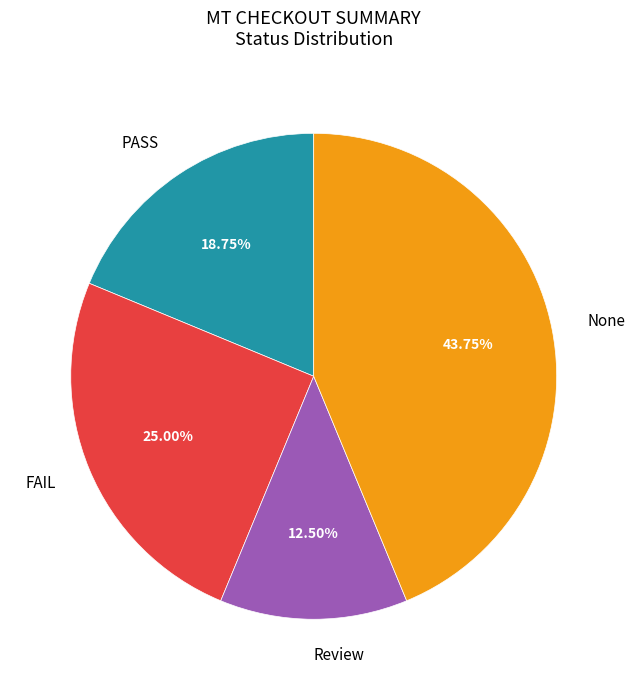

To the nearest percent, what percentage of the pie is FAIL?

25%